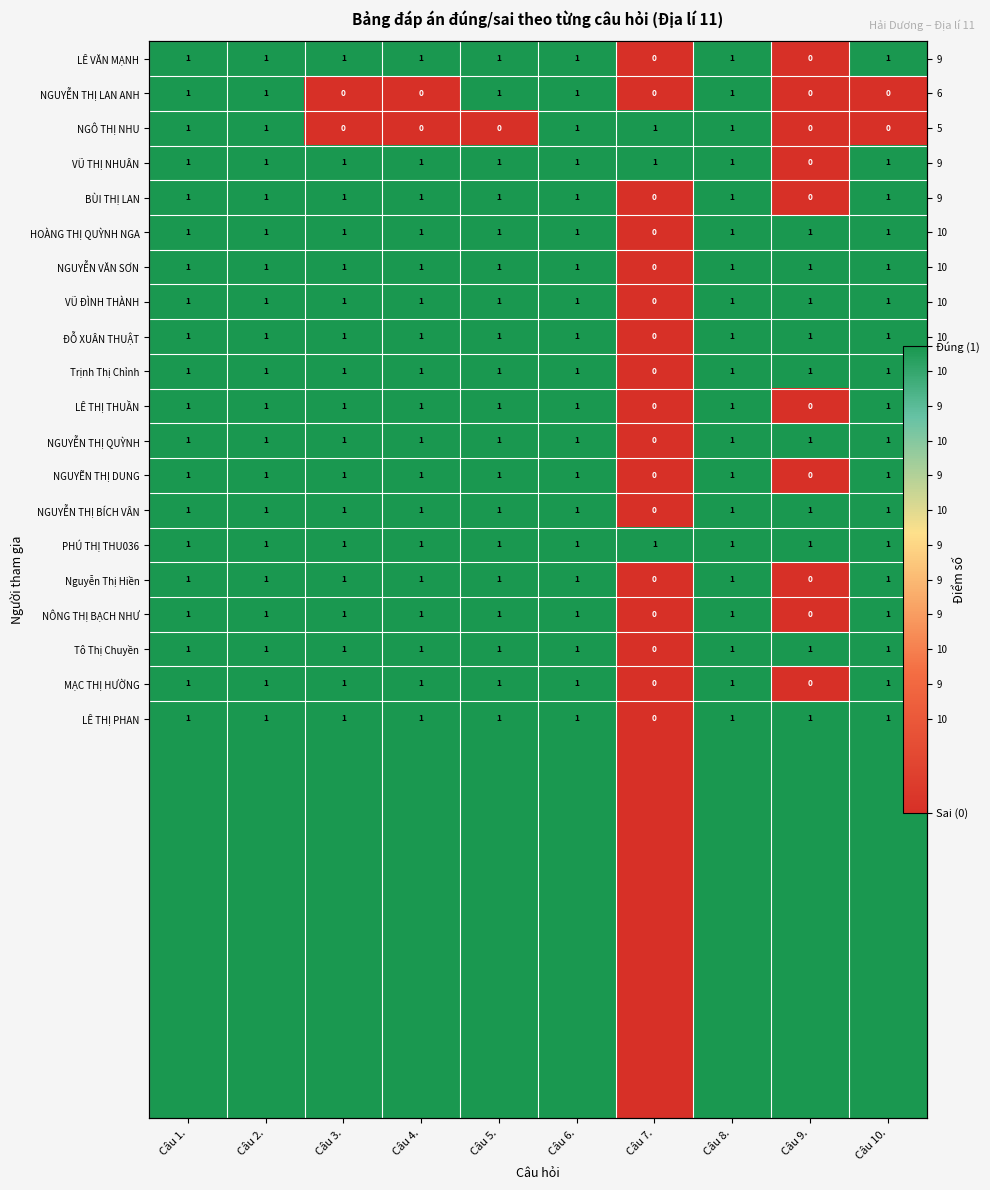

Which has a higher value, Câu 4. or Câu 8.?

Câu 4.